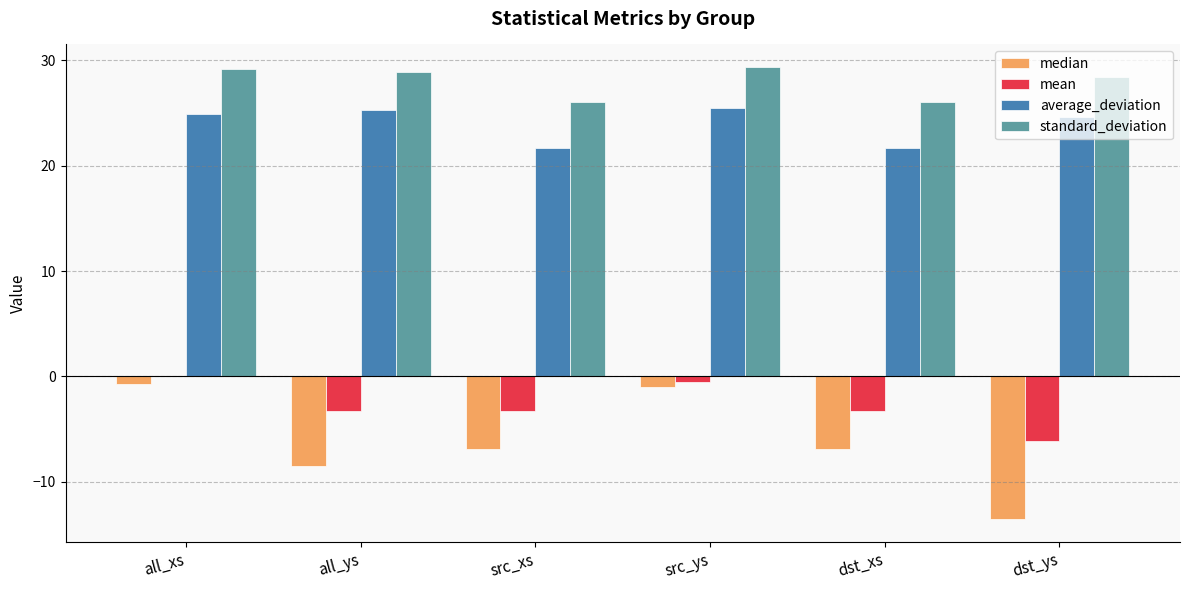

Read the mean value at src_xs.

-3.3